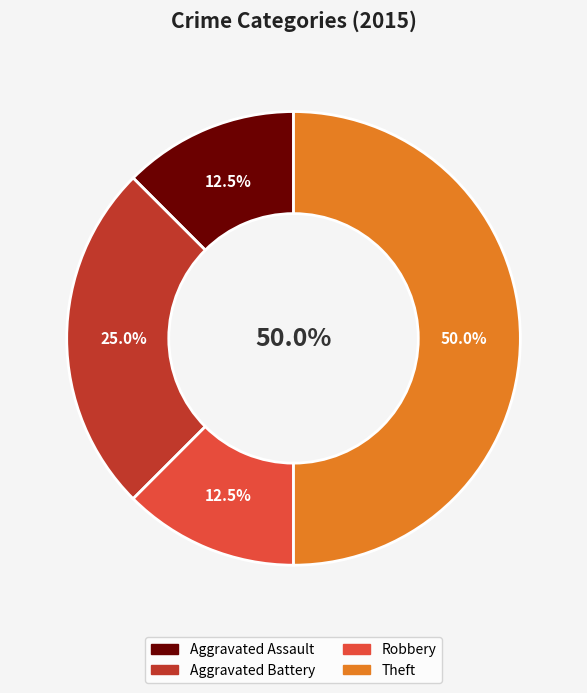

Which category has the biggest portion of the pie?

Theft